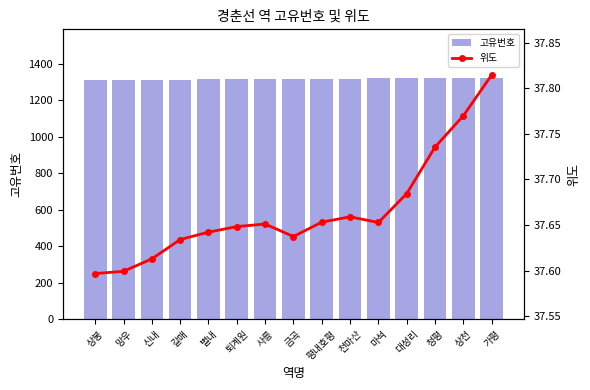

The 고유번호 series shows 1323.0 at 가평. True or false?

True